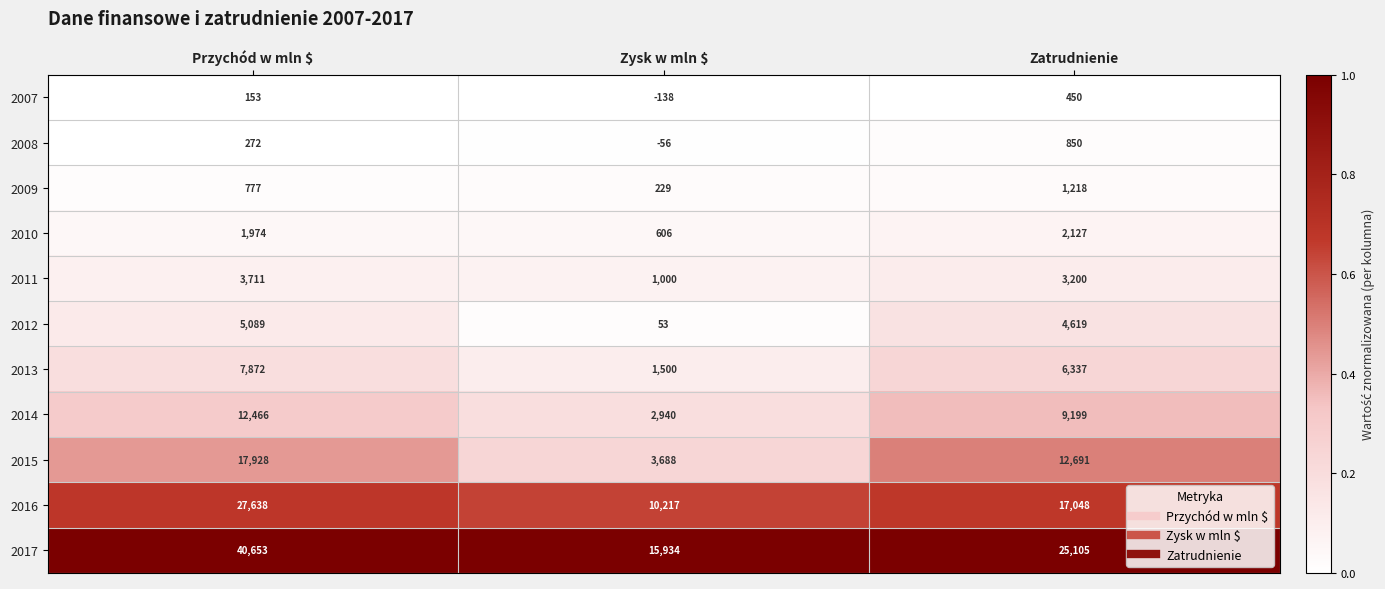

At which label does 2017 first exceed 25105?

Przychód w mln $